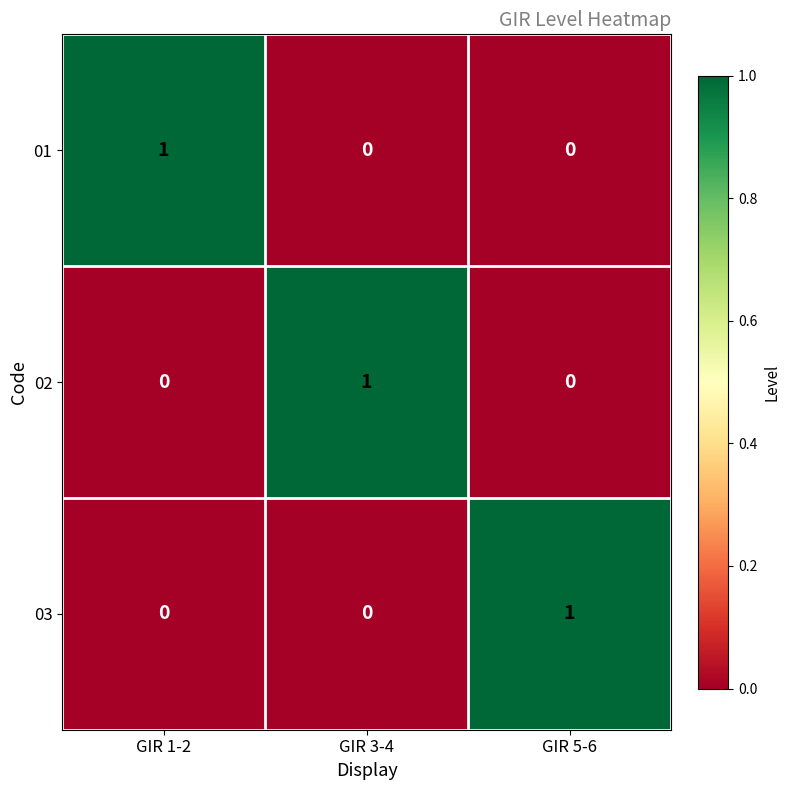

Which category has the highest value in the 03 series?

GIR 5-6